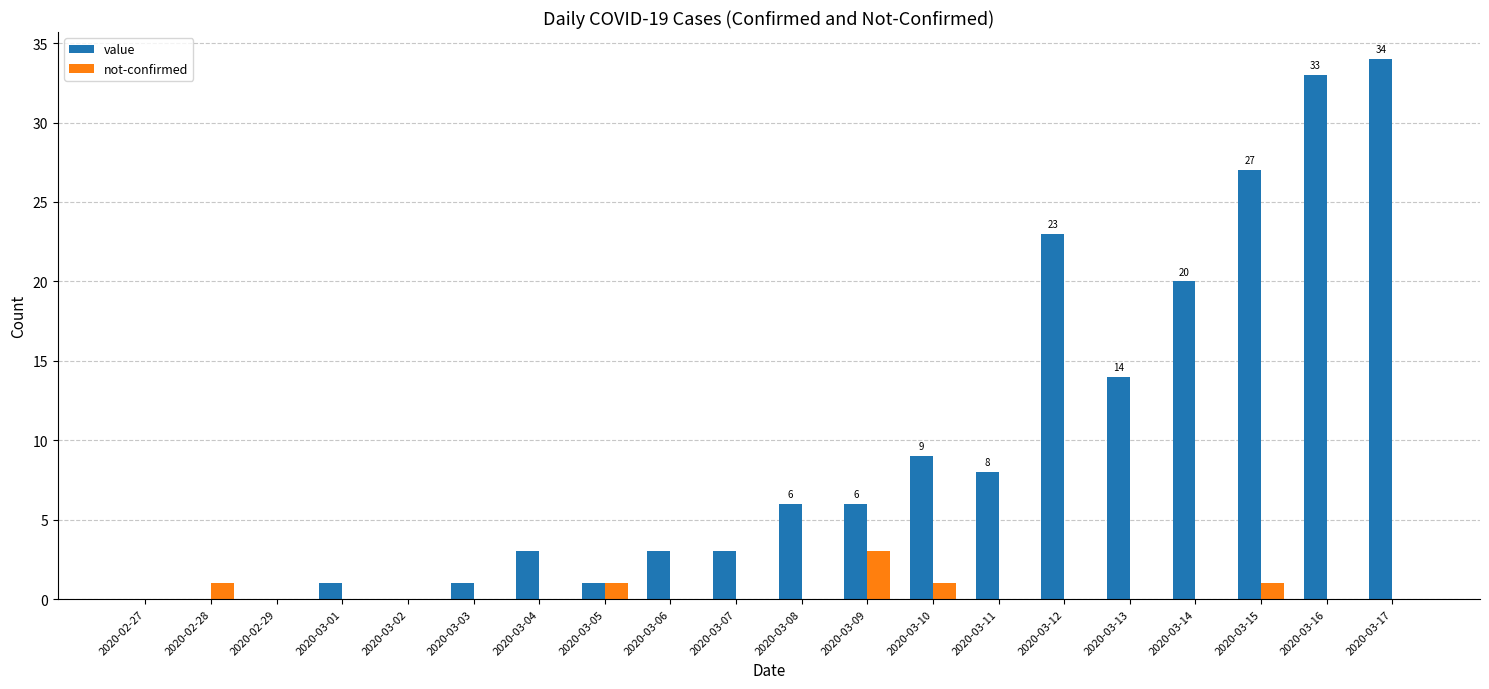

Are the bars horizontal?

No